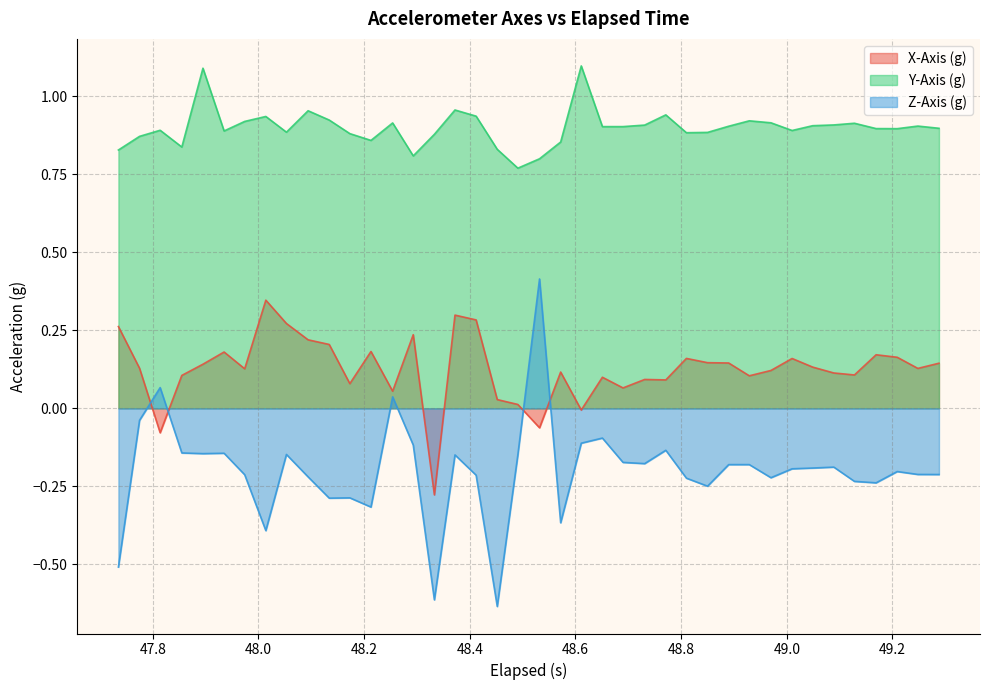

How many values in the X-Axis (g) series exceed 0?

36